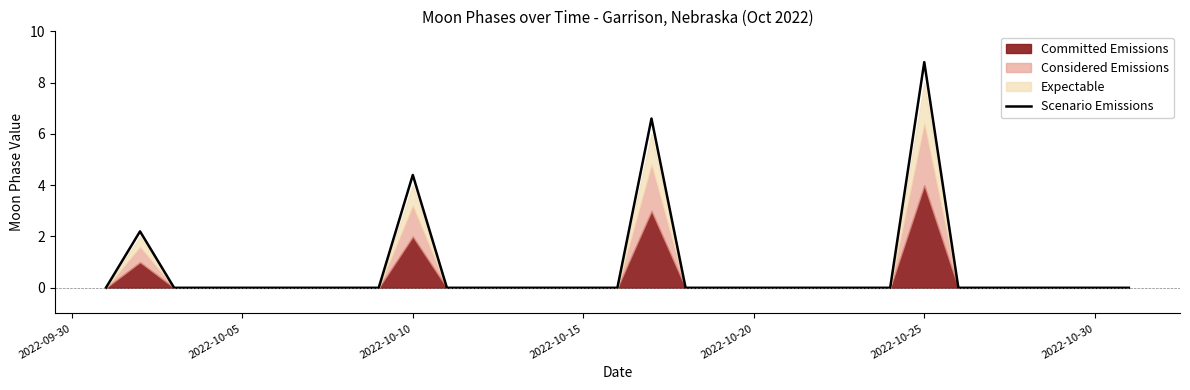

The value of Scenario Emissions at 2022-10-05 is 0.0. True or false?

True